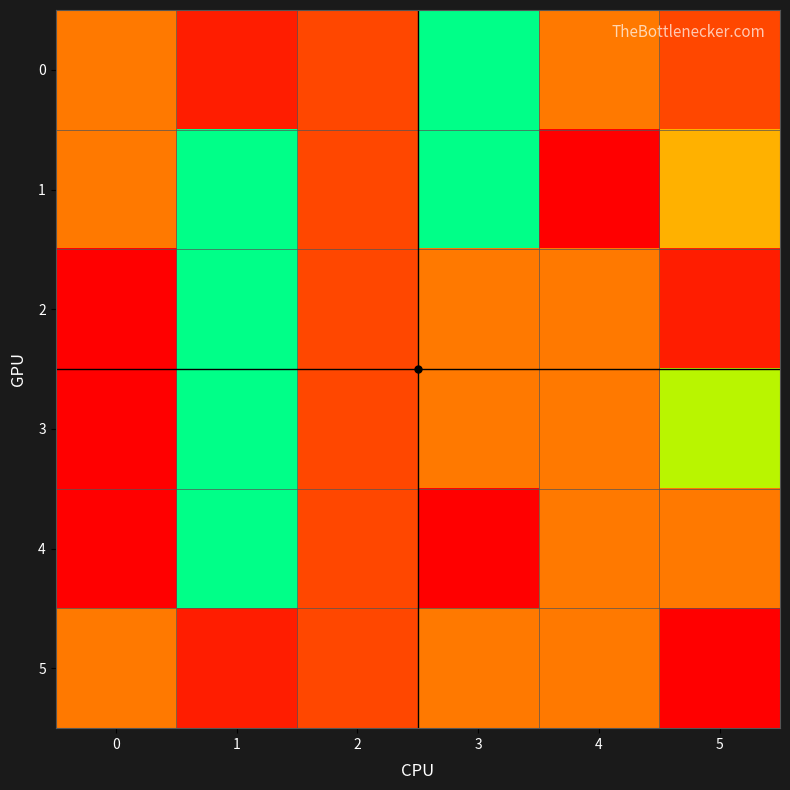

Count the number of data series in this chart.

6